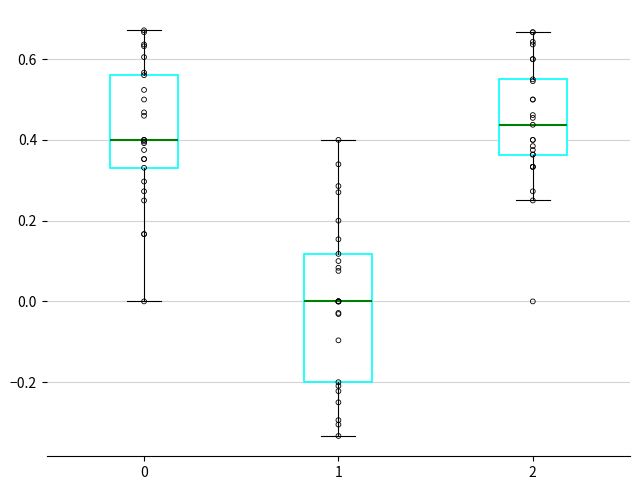

Which box has the lowest median line?

1